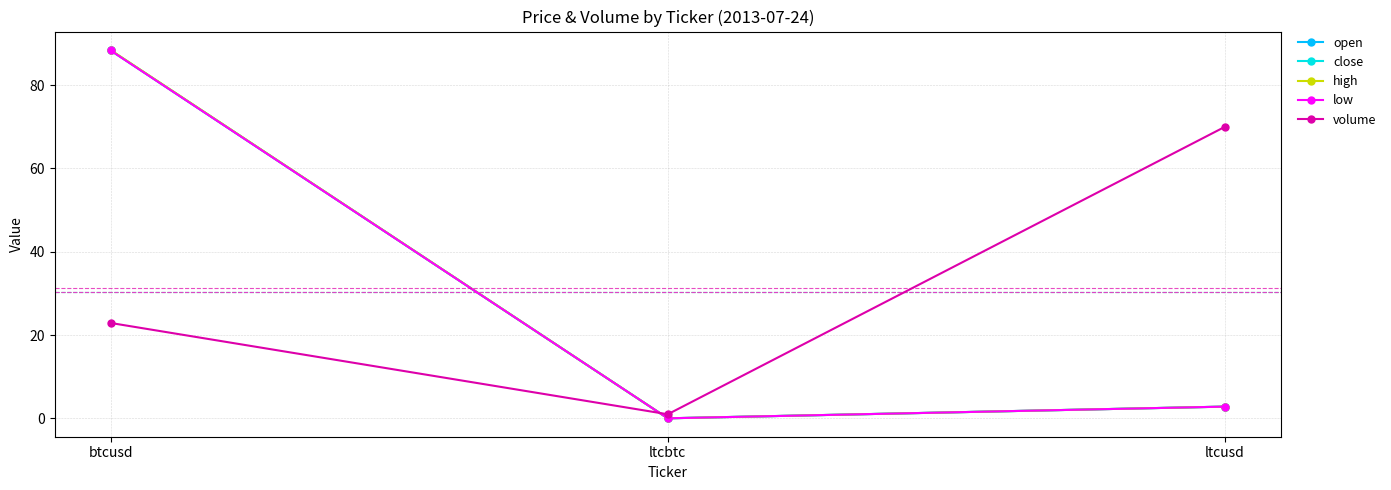

Which category has the lowest value in the high series?

ltcbtc